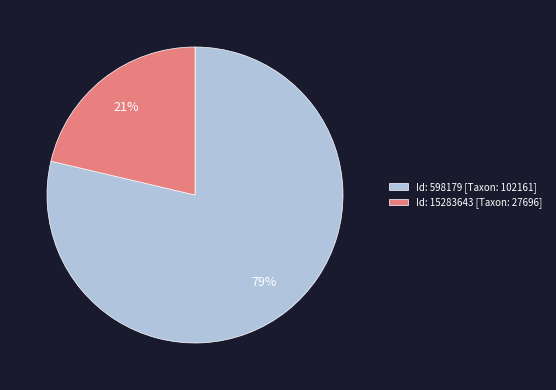

Do Id: 598179 [Taxon: 102161] and Id: 15283643 [Taxon: 27696] together represent more than half of the pie?

Yes